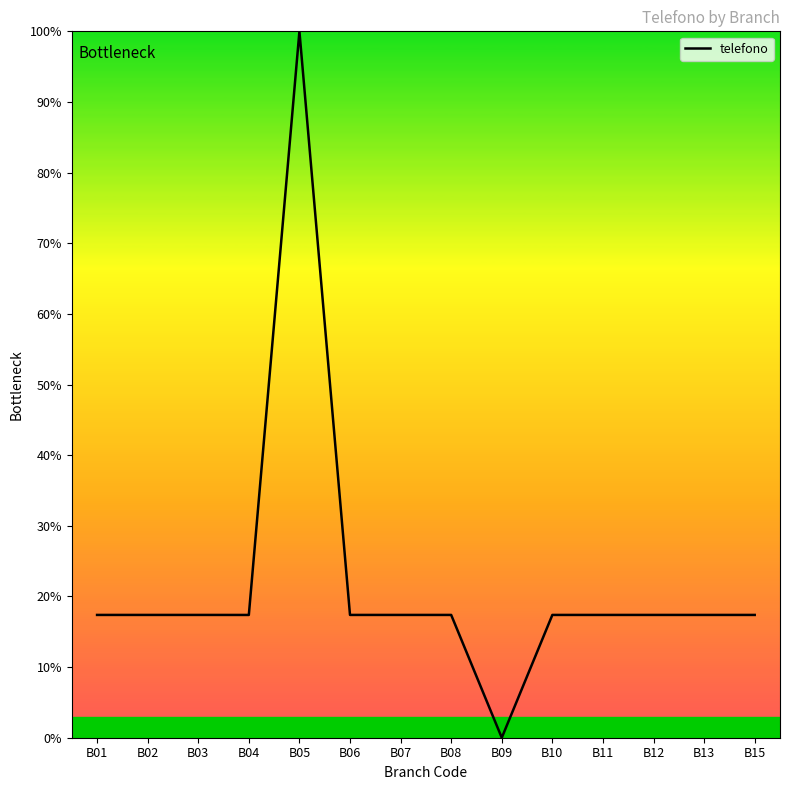

What is the greatest value displayed?

100.0